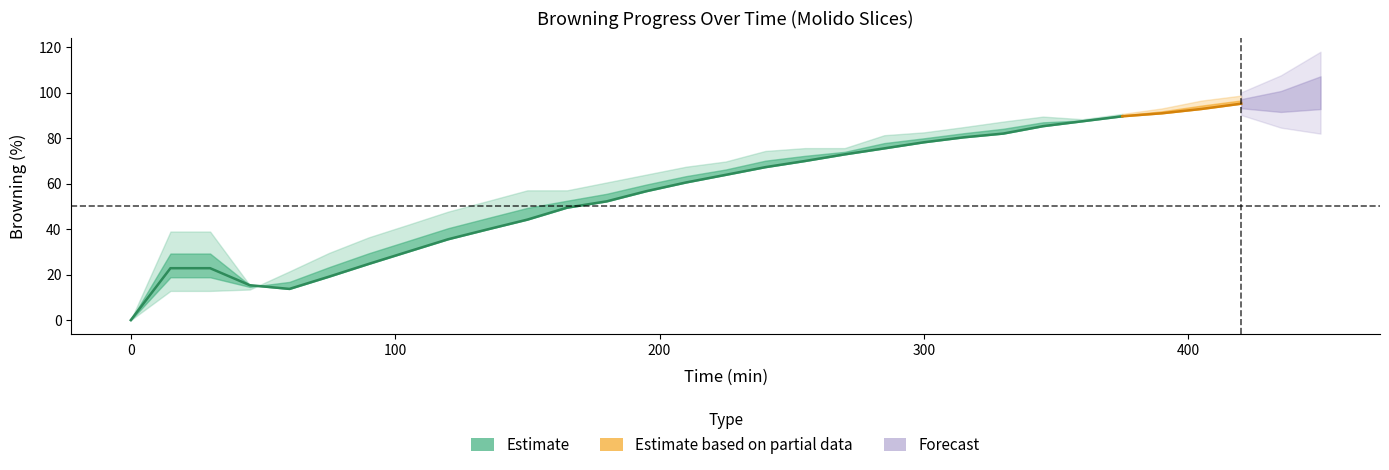

How many interior local peaks does the Limon_mean series have?

1